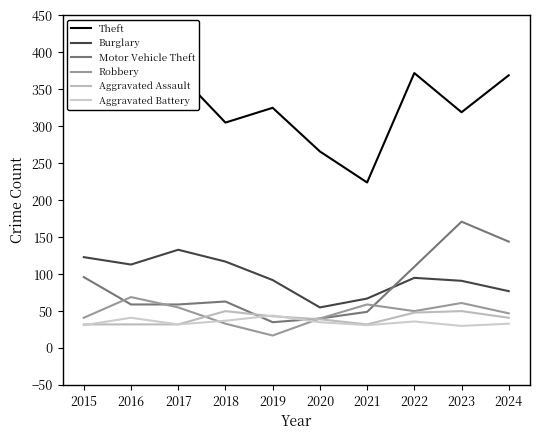

What is the greatest value displayed?

394